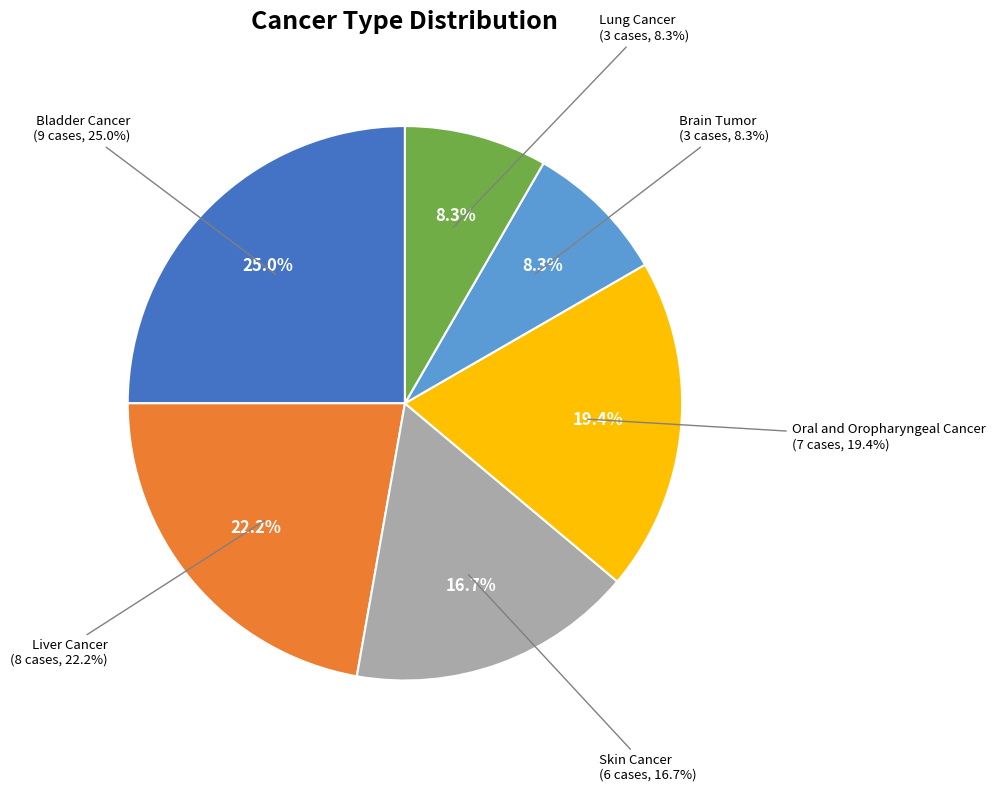

Does Breast Cancer (Other) represent more than half of the total?

No